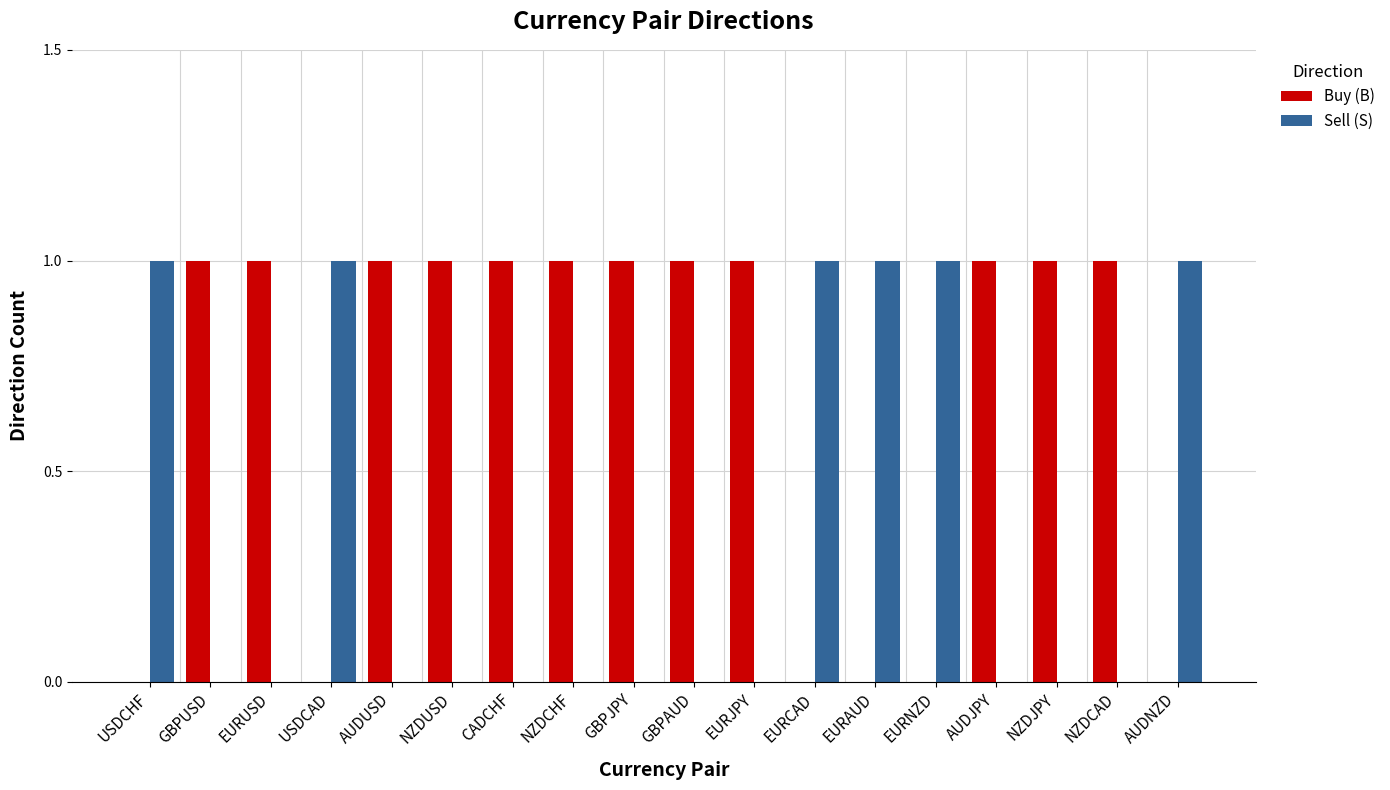

Is it true that Sell (S) equals 1 at USDCAD?

True